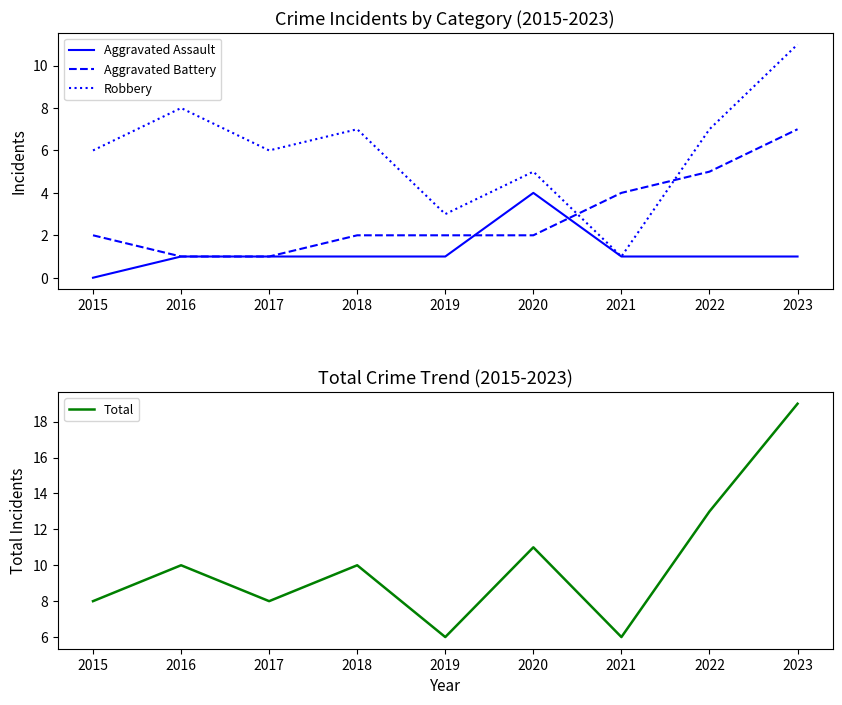

At 2023, list the series in order from smallest to largest.

Aggravated Assault, Aggravated Battery, Robbery, Total